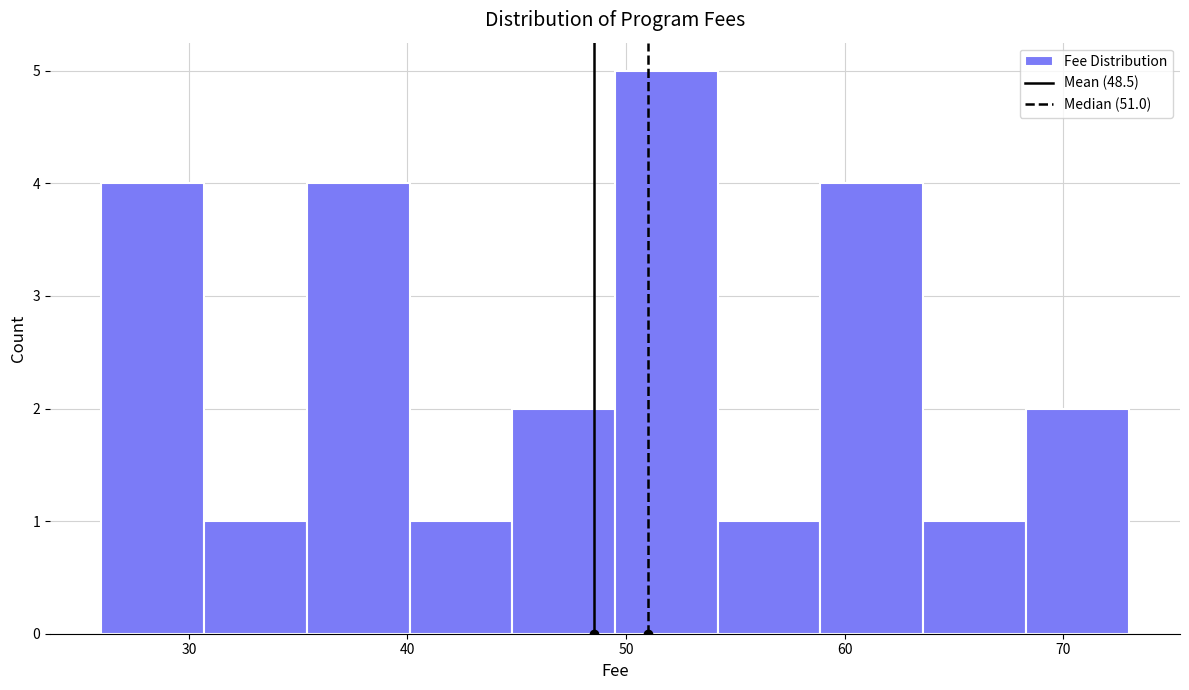

Reading left to right, list every bar in this chart as the range it spans on the x-axis followed by its height. Neither the bar edges nor the heights are printed on the chart, so give them approximately, as read against the axes.

26.0 to 30.7: 4
30.7 to 35.4: 1
35.4 to 40.1: 4
40.1 to 44.8: 1
44.8 to 49.5: 2
49.5 to 54.2: 5
54.2 to 58.9: 1
58.9 to 63.6: 4
63.6 to 68.3: 1
68.3 to 73.0: 2